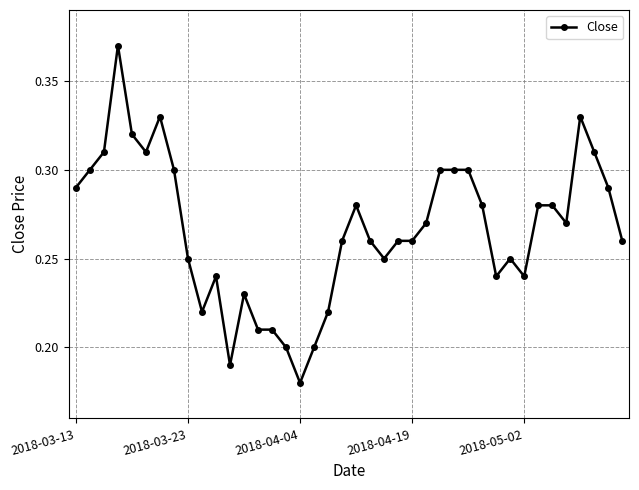

What is the sum of all values?

10.7